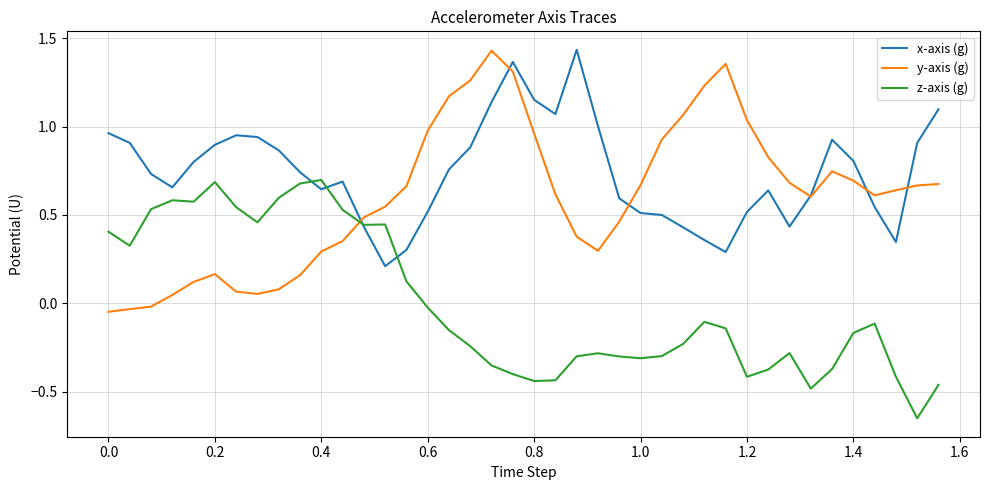

How many times do y-axis (g) and z-axis (g) cross each other?

1